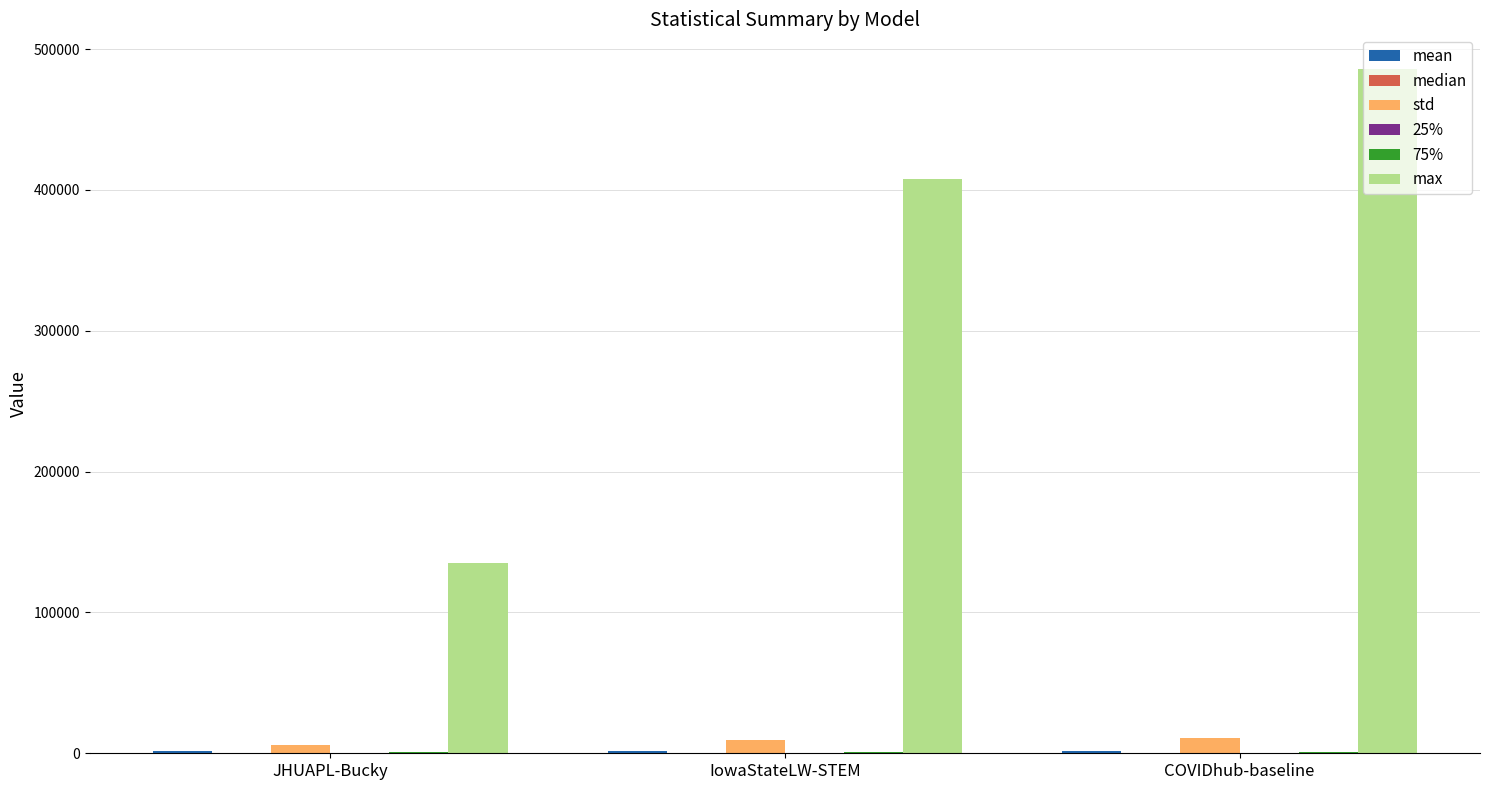

Which label corresponds to the largest value in the chart?

COVIDhub-baseline